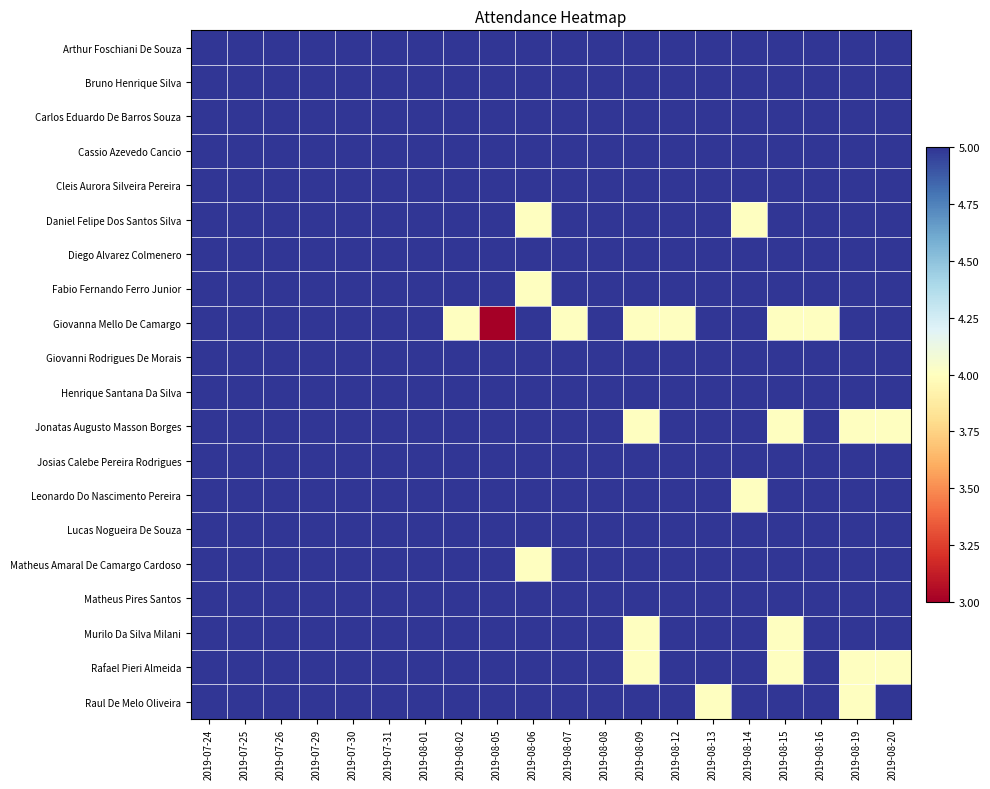

What is the difference between the highest and lowest values at 2019-08-12?

1